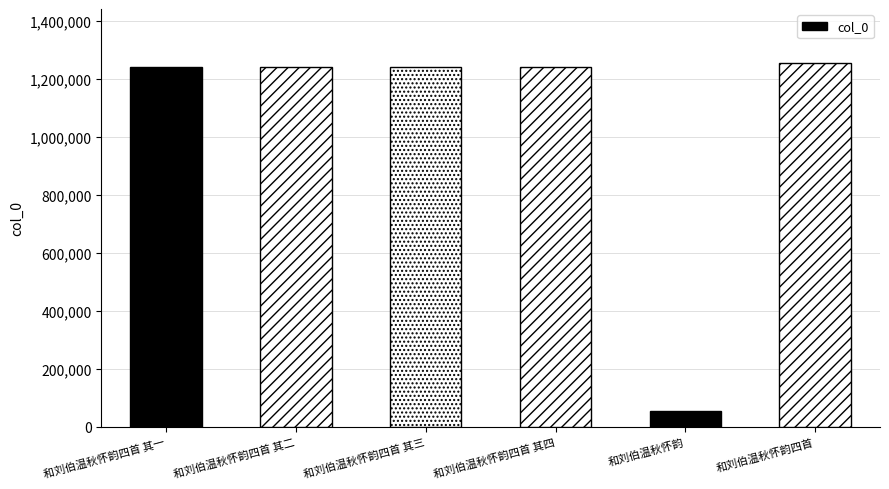

Are the bars horizontal?

No